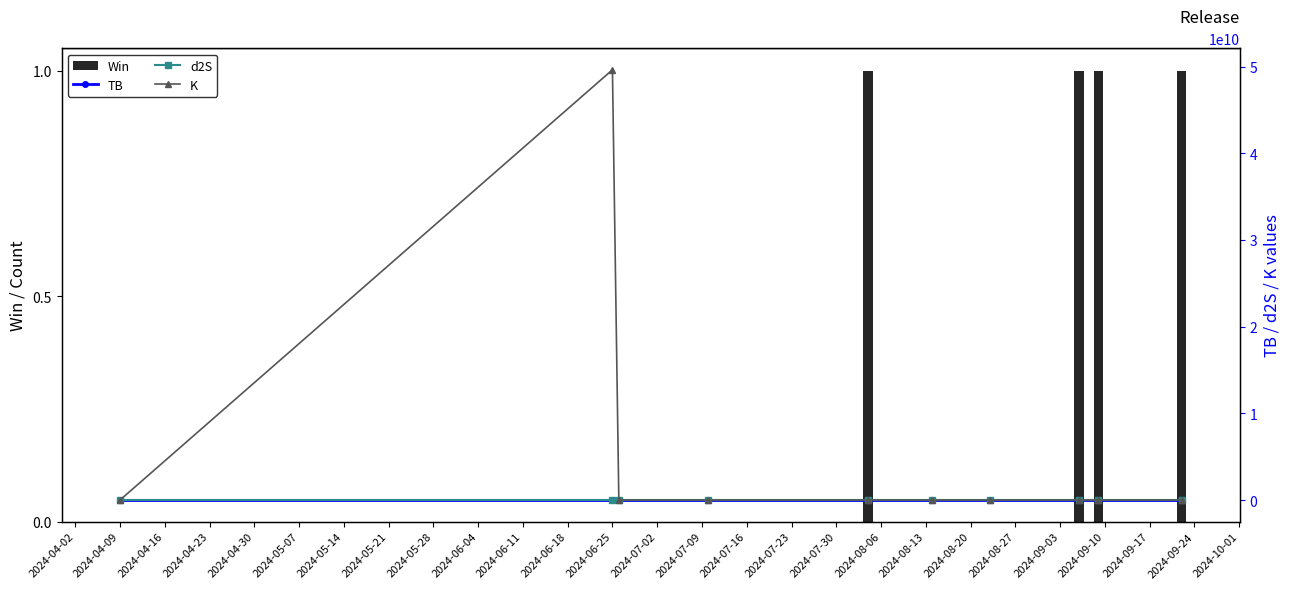

Reading left to right, what are all the values shown in this chart?

Win: 0.0	0.0	0.0	0.0	1.0	0.0	0.0	1.0	1.0	1.0
TB: 0.0	0.0	3.2	0.3	3.2	0.0	0.0	3.2	0.0	3.2
d2S: 0.0	1.7	1.7	1.7	1.7	0.0	0.0	1.7	3099.5	0.3
K: 337.1	49627605961.2	0.2	0.8	0.8	0.8	26.2	0.2	26.2	0.8